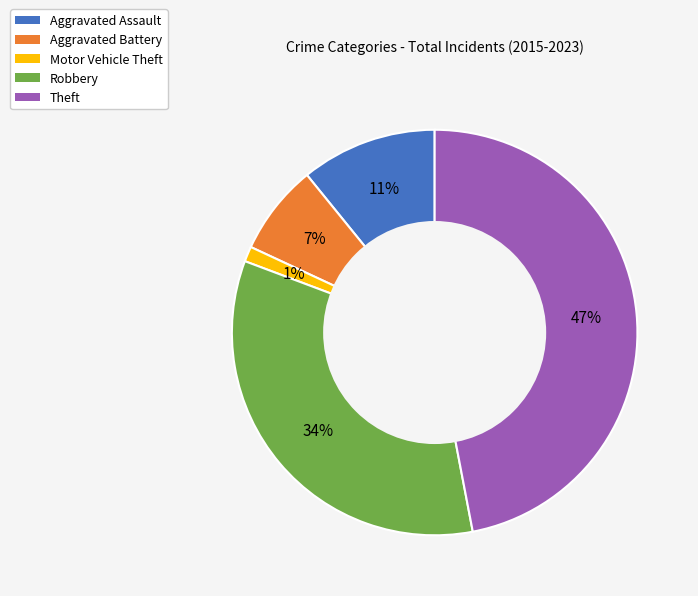

Between Theft and Aggravated Battery, which is larger?

Theft